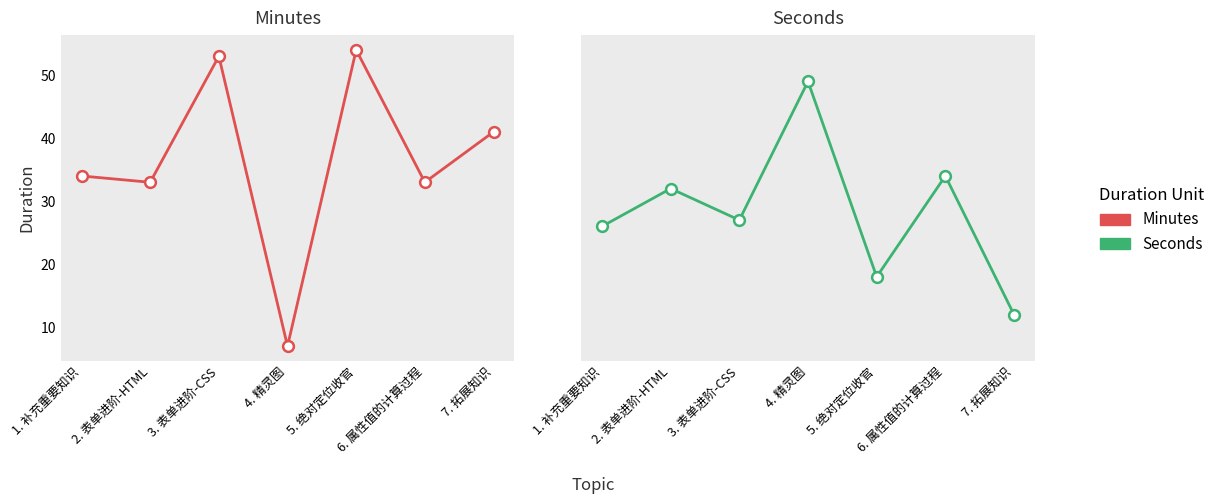

Which series reaches the maximum Y coordinate?

Minutes